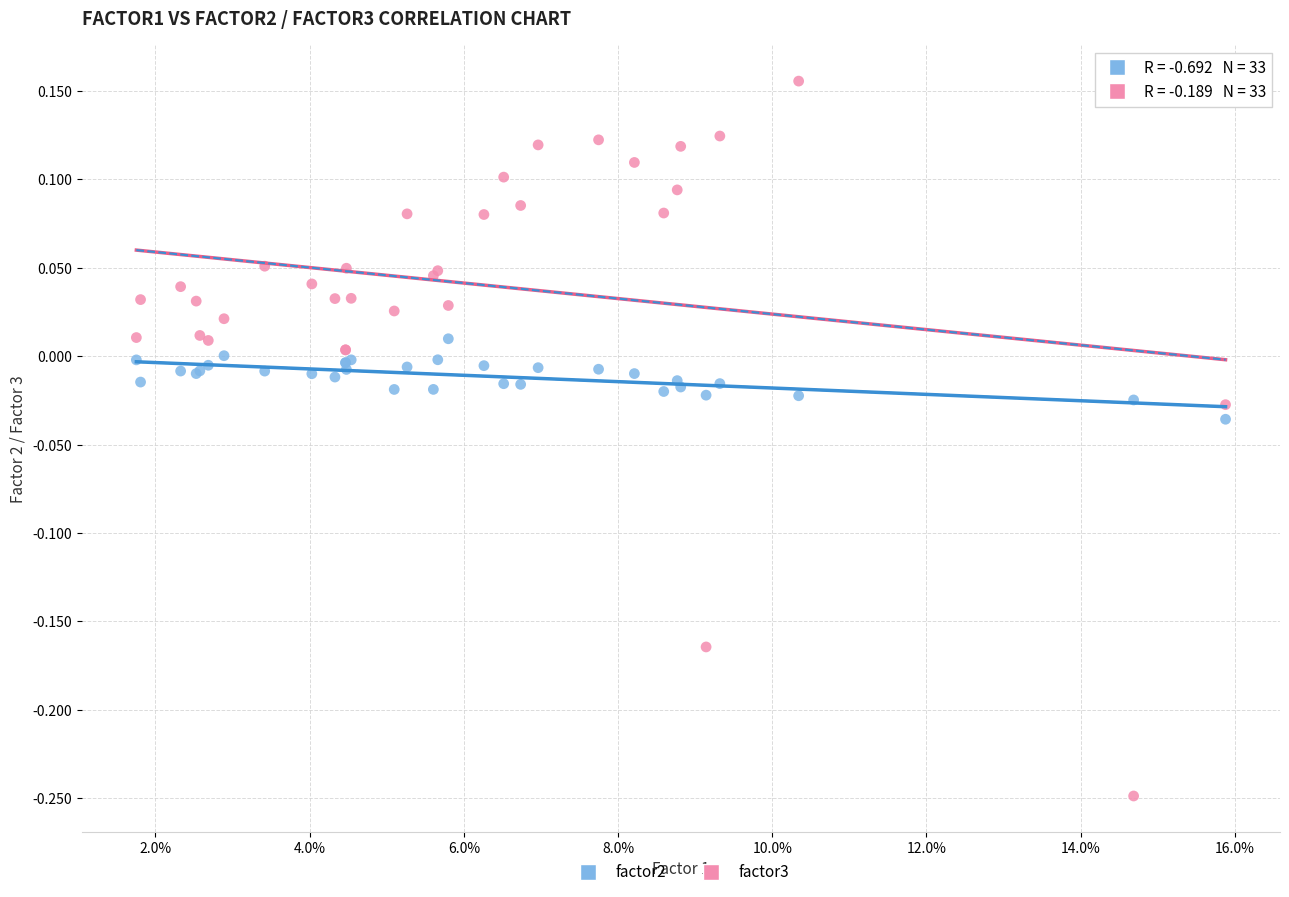

Which series has the widest spread of Y values?

factor3